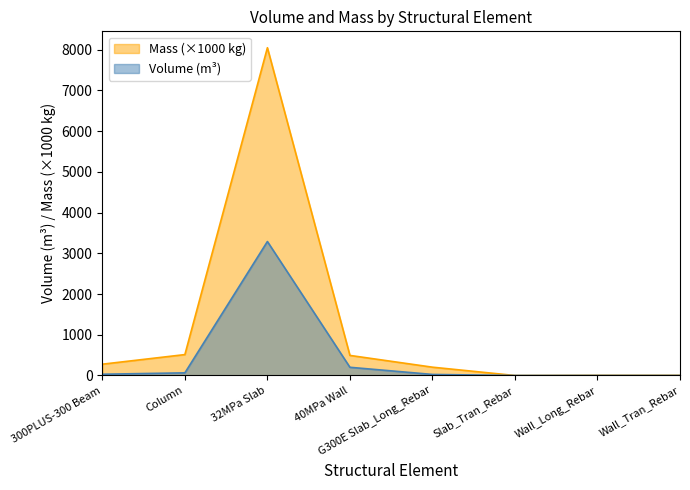

At 300PLUS-300 Beam, list the series in order from largest to smallest.

Mass (×1000 kg), Volume (m³)